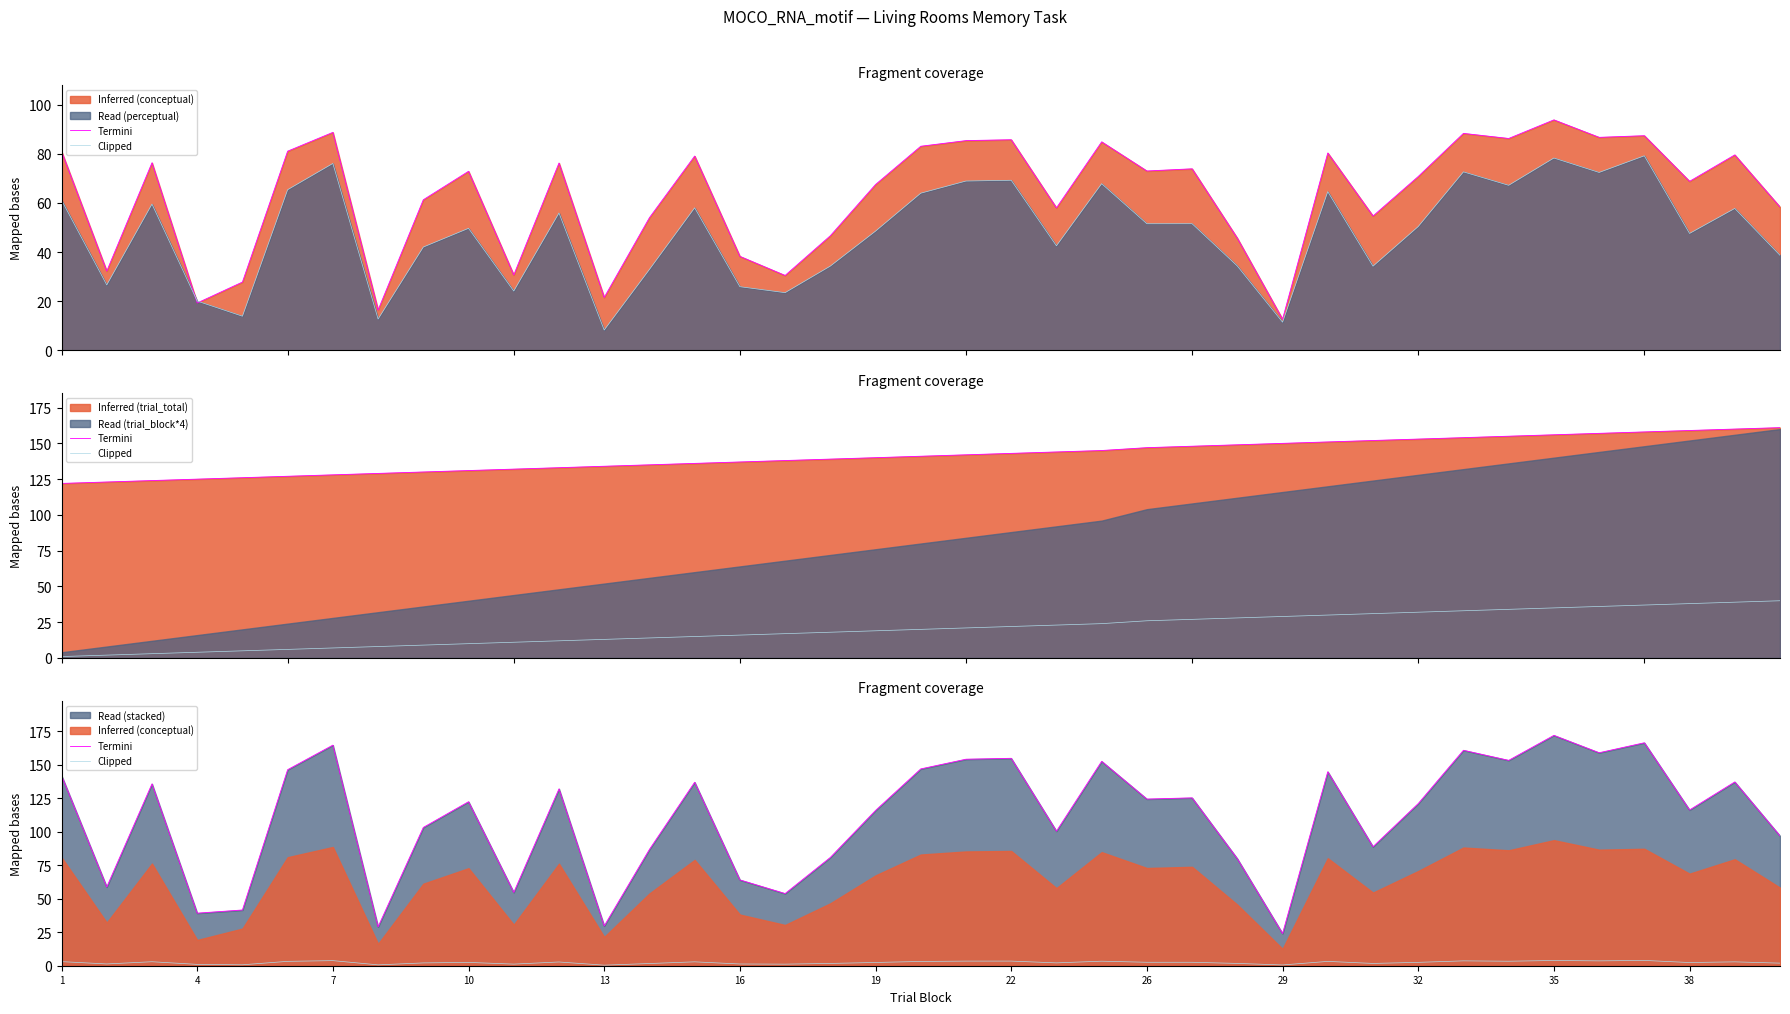

In Clipped, how many points are higher than both neighbors (excluding endpoints)?

13